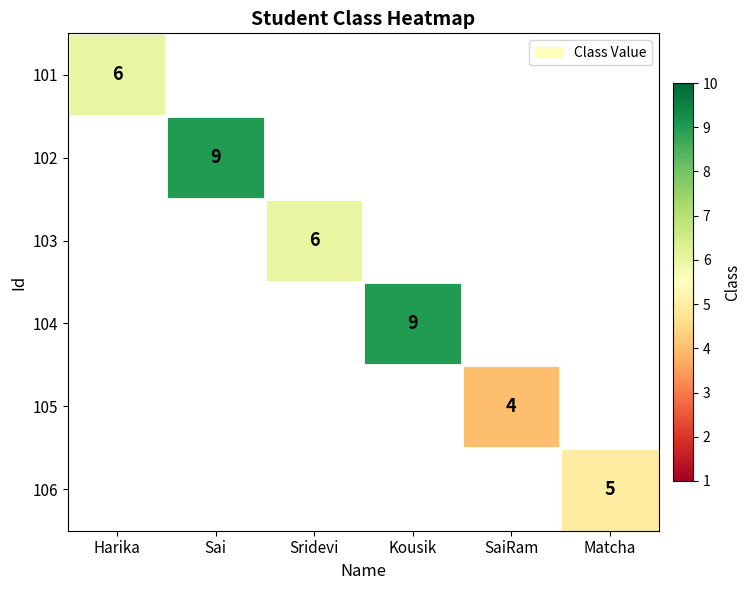

True or false: 101 has a value of 2 at Harika.

False